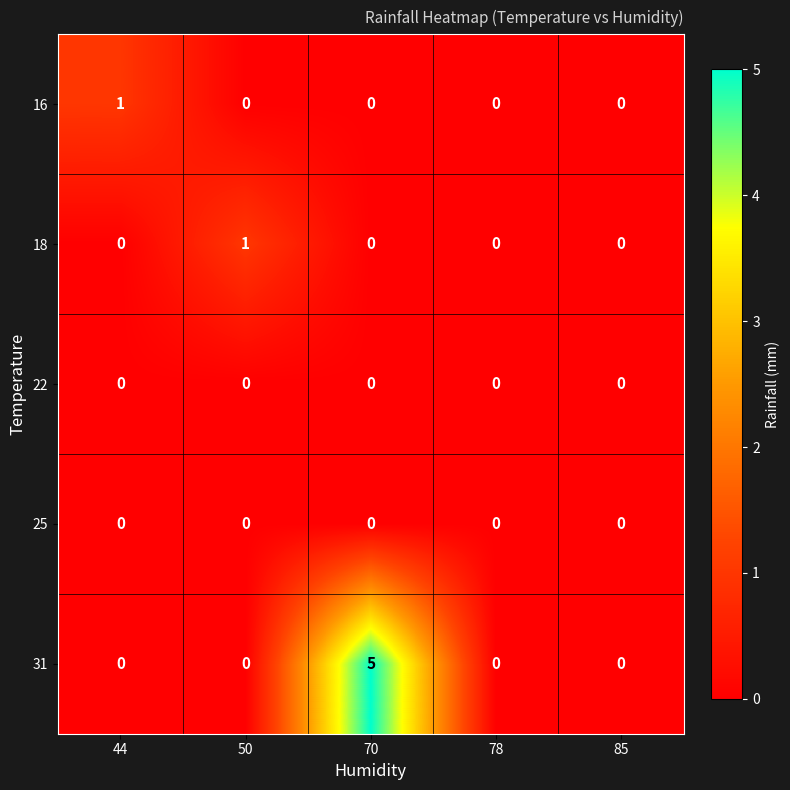

Reading right to left, transcribe all the data shown in this chart.

16: 0	0	0	0	1
18: 0	0	0	1	0
22: 0	0	0	0	0
25: 0	0	0	0	0
31: 0	0	5	0	0